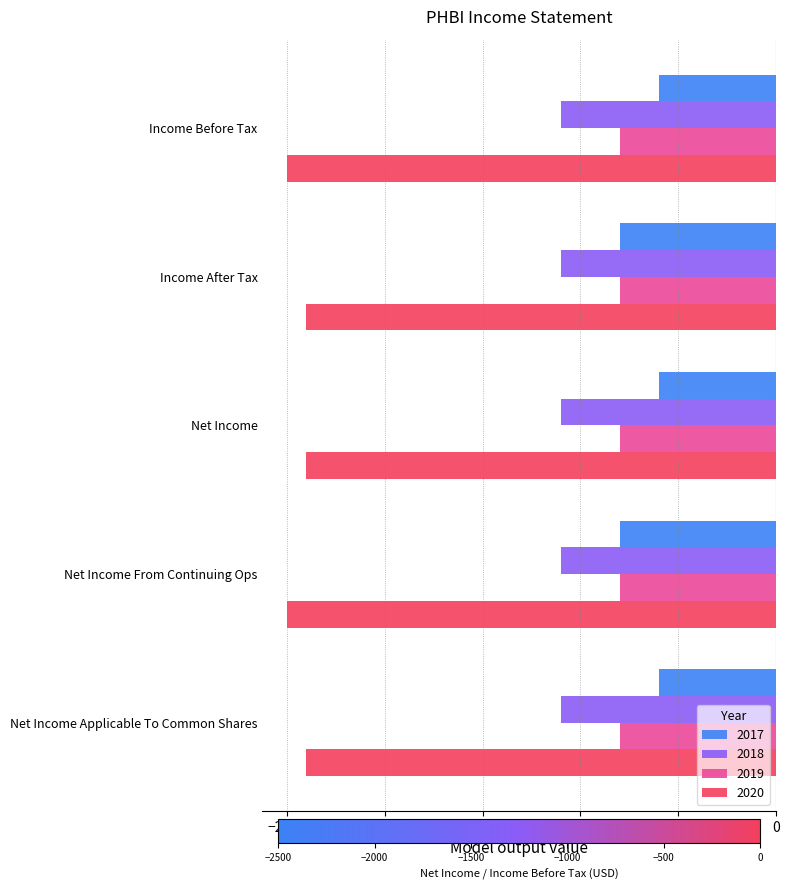

What is the maximum value for 2018?

-1100